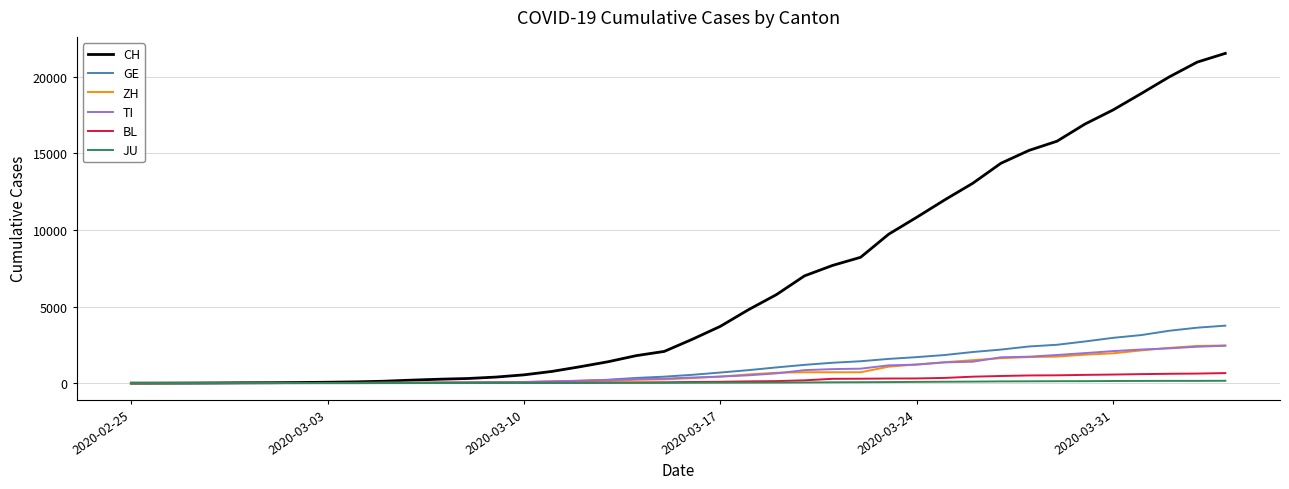

What is the maximum value for GE?

3753